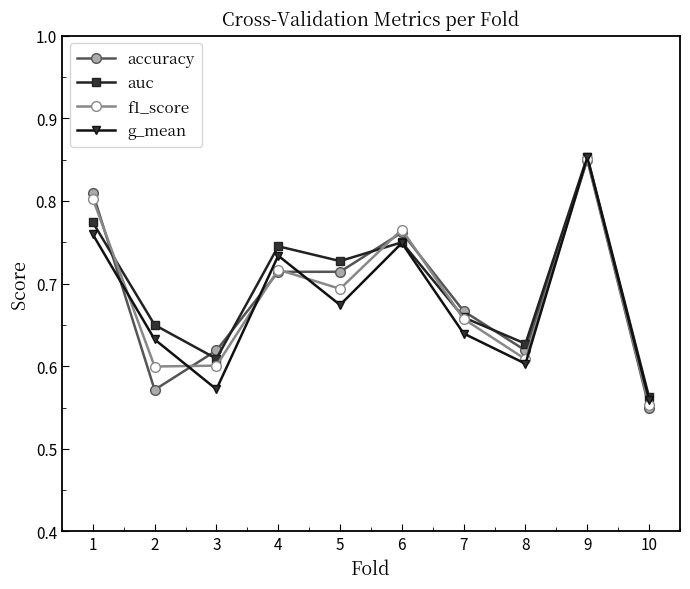

Is it true that f1_score equals 1.0 at 4?

False